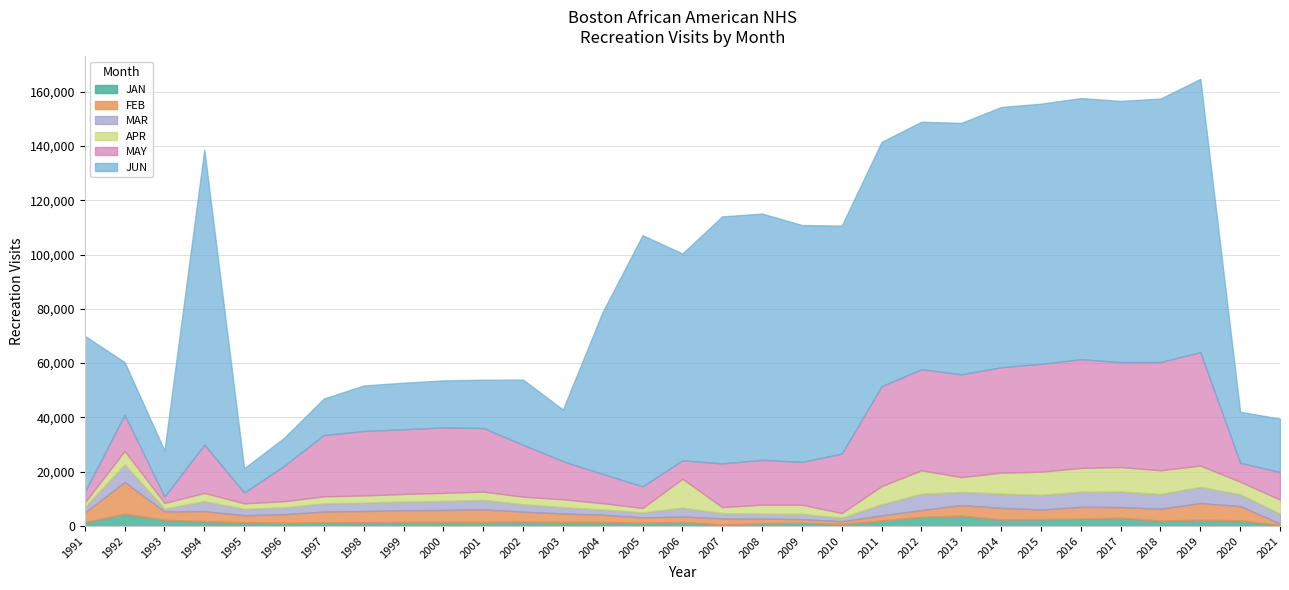

What is the total value across all series at 1997?

46951